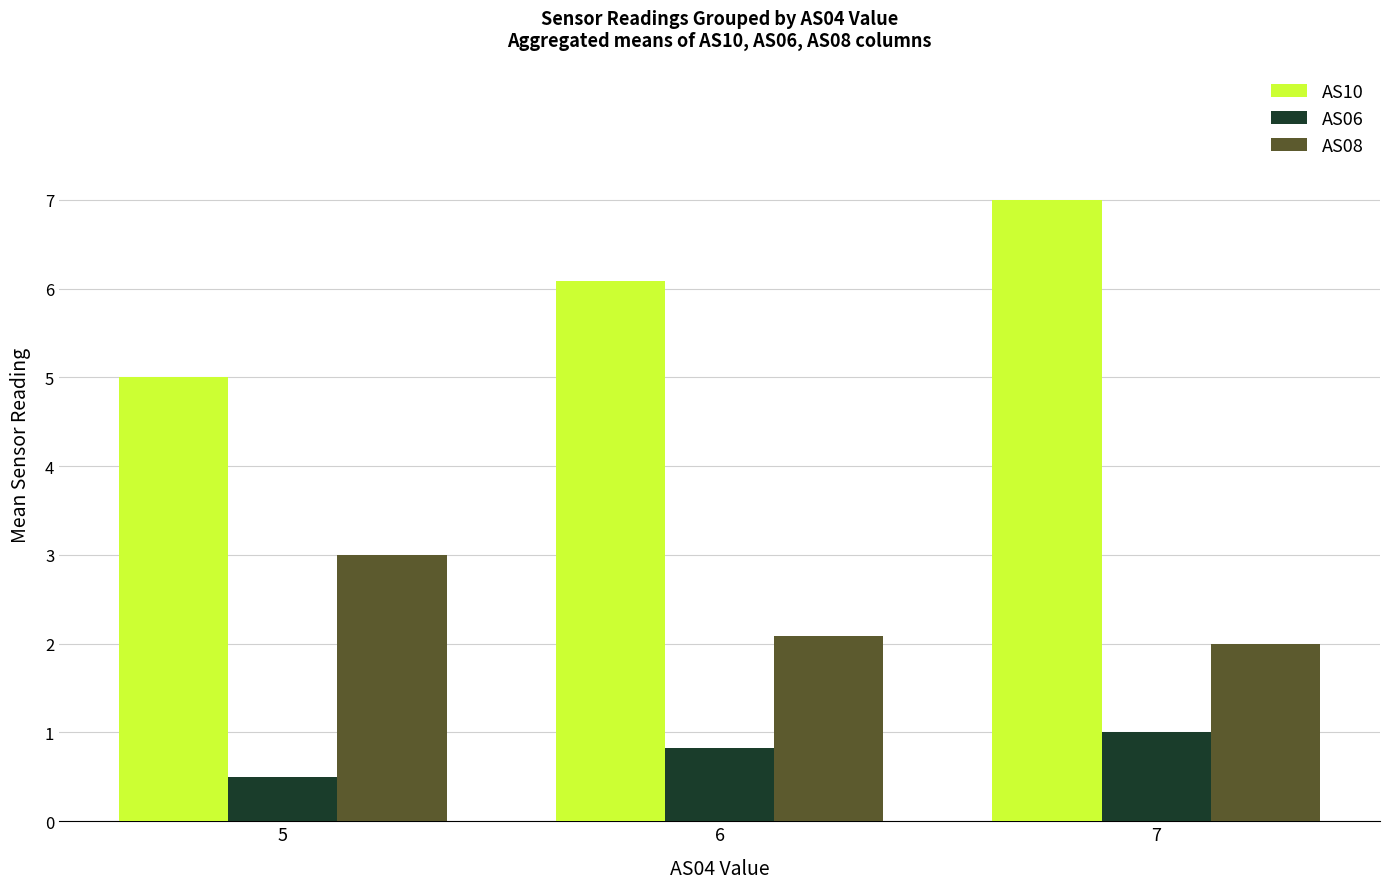

Which category has the highest value in the AS06 series?

7